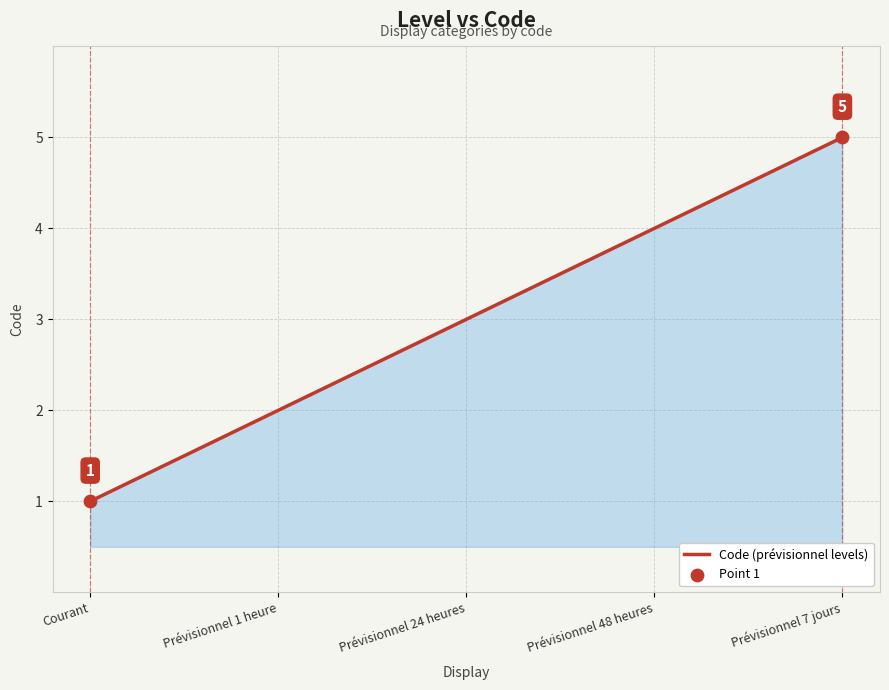

Between Courant and Prévisionnel 48 heures, which is larger?

Prévisionnel 48 heures